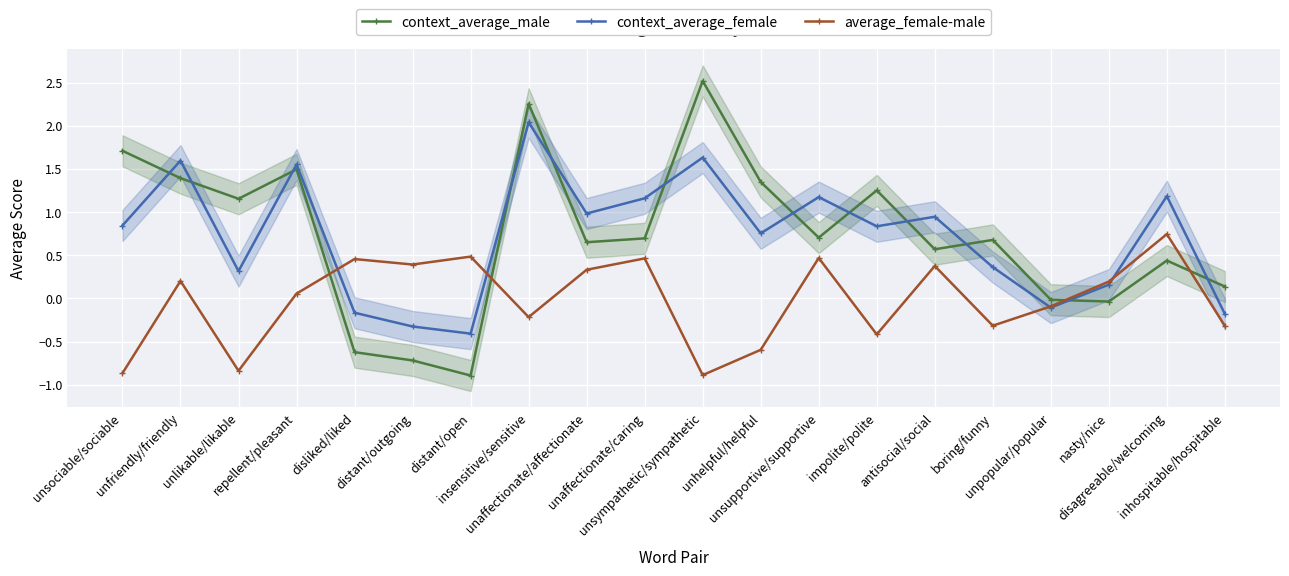

How many lines are shown in the chart?

3